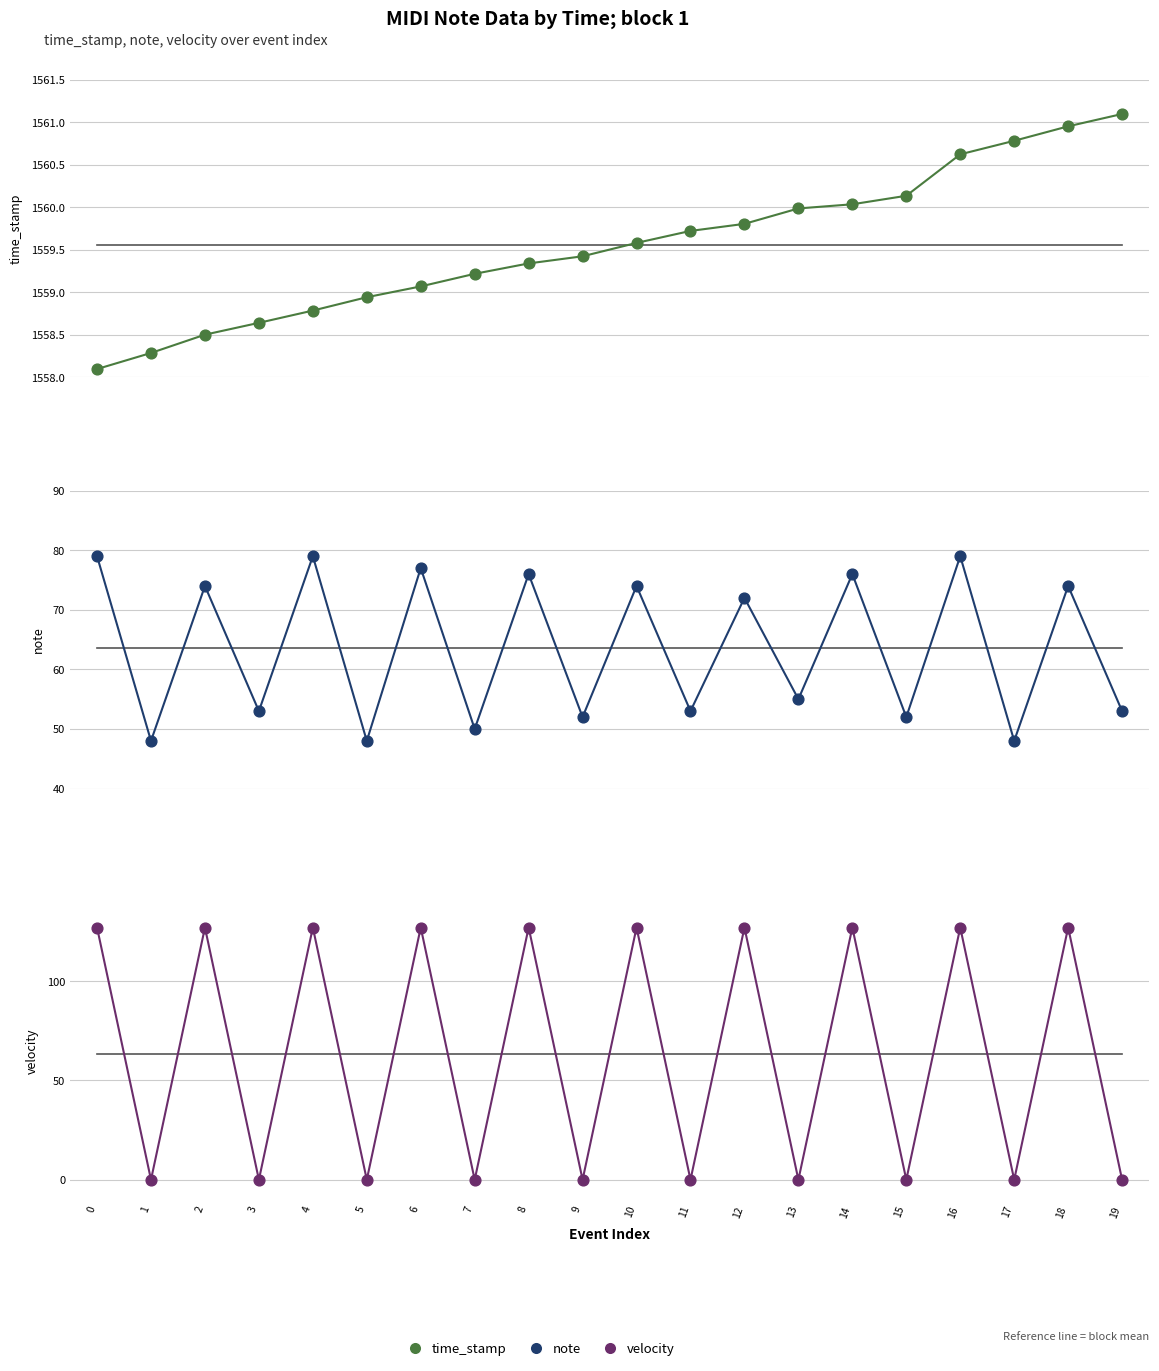

At which category is the sum across all series the highest?

16